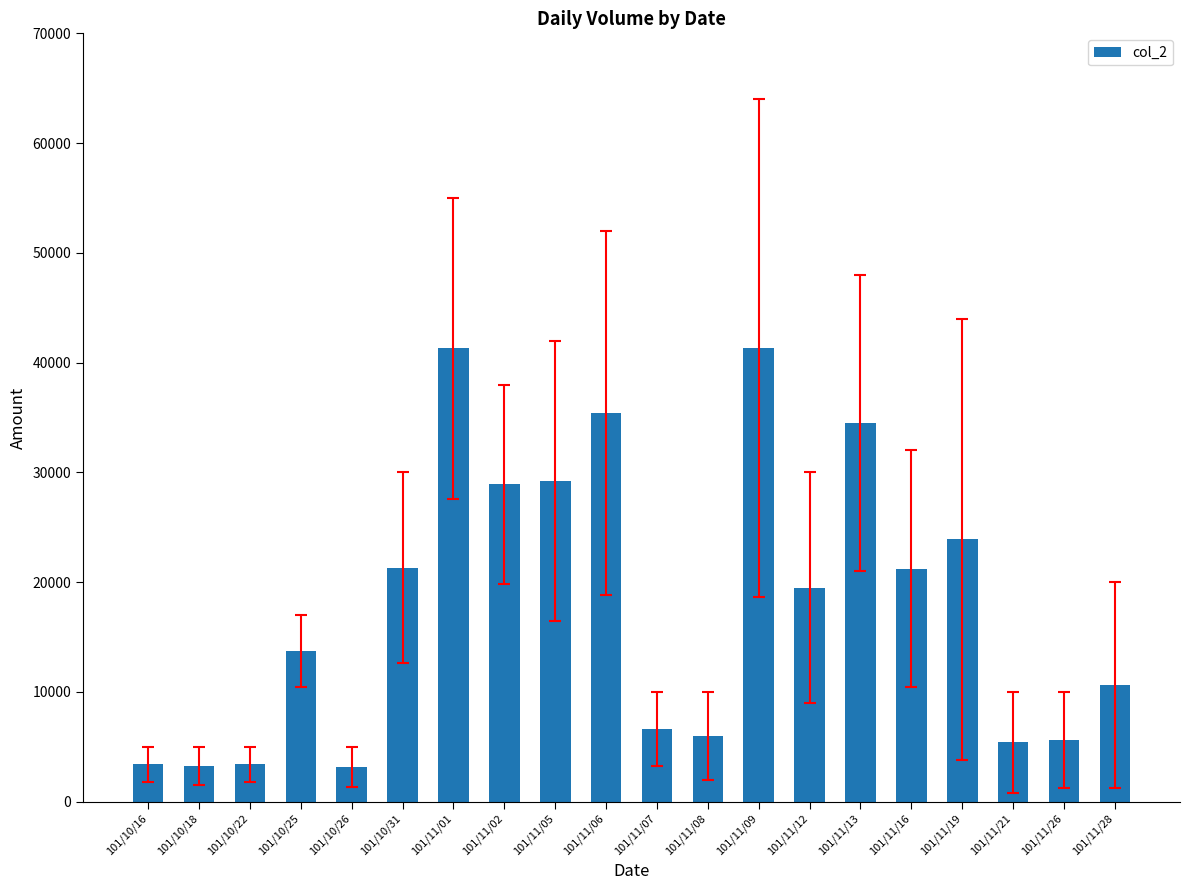

What is the smallest value displayed?

3150